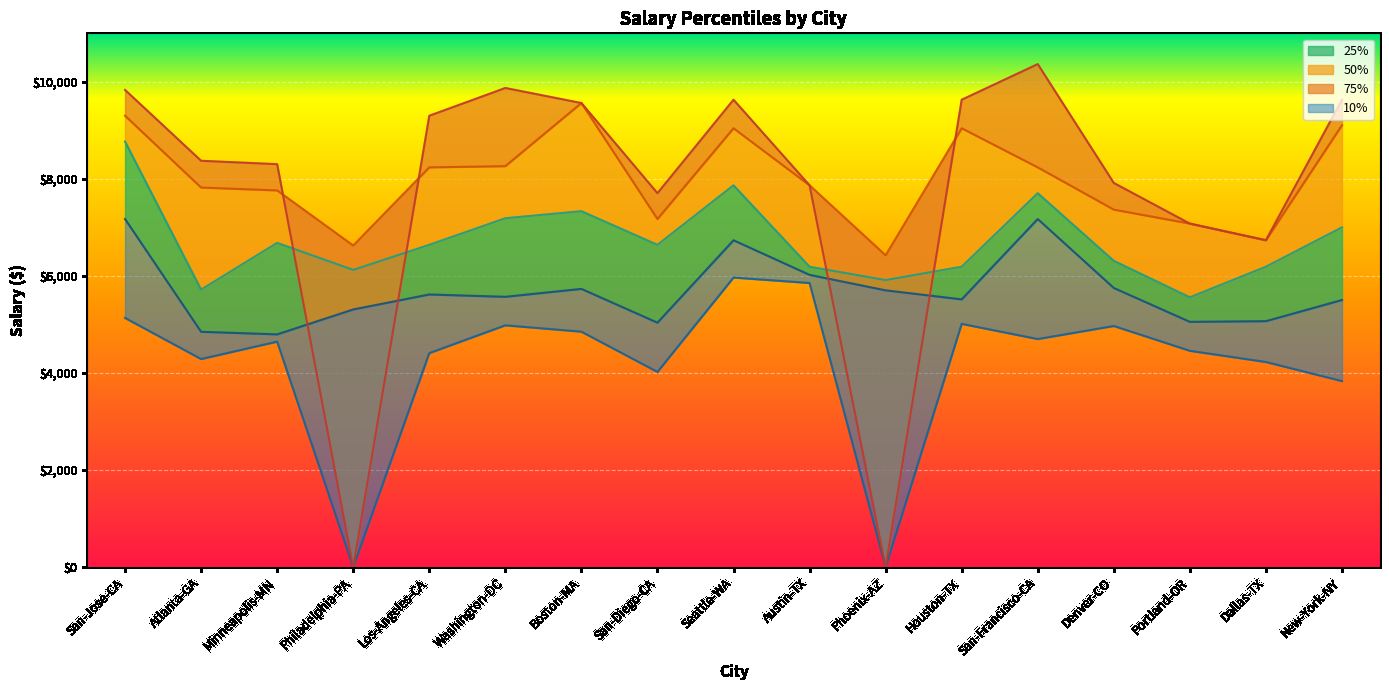

What is the label of the 16th point from the left?

Dallas-TX